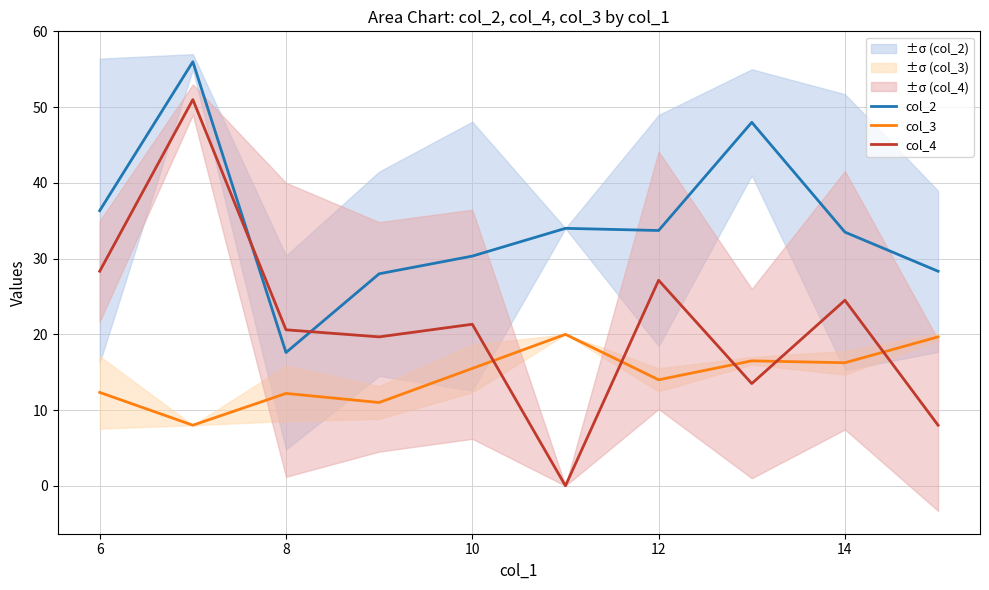

The value of col_3 at 12 is 14.0. True or false?

True